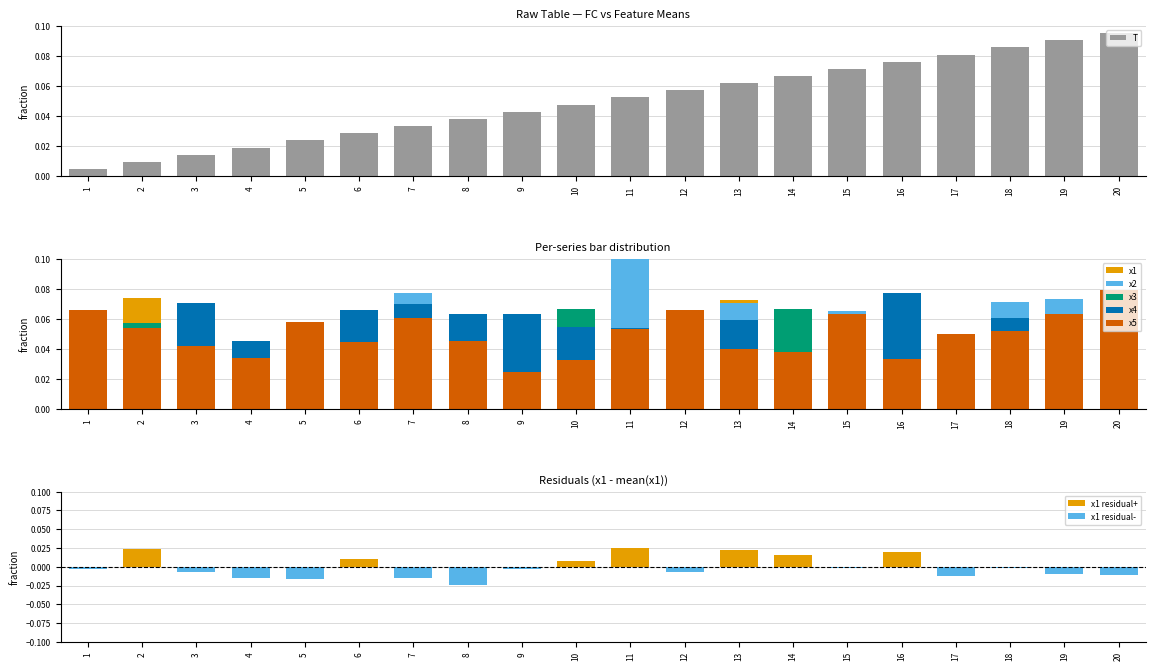

Which category has the highest value in the x5 series?

20